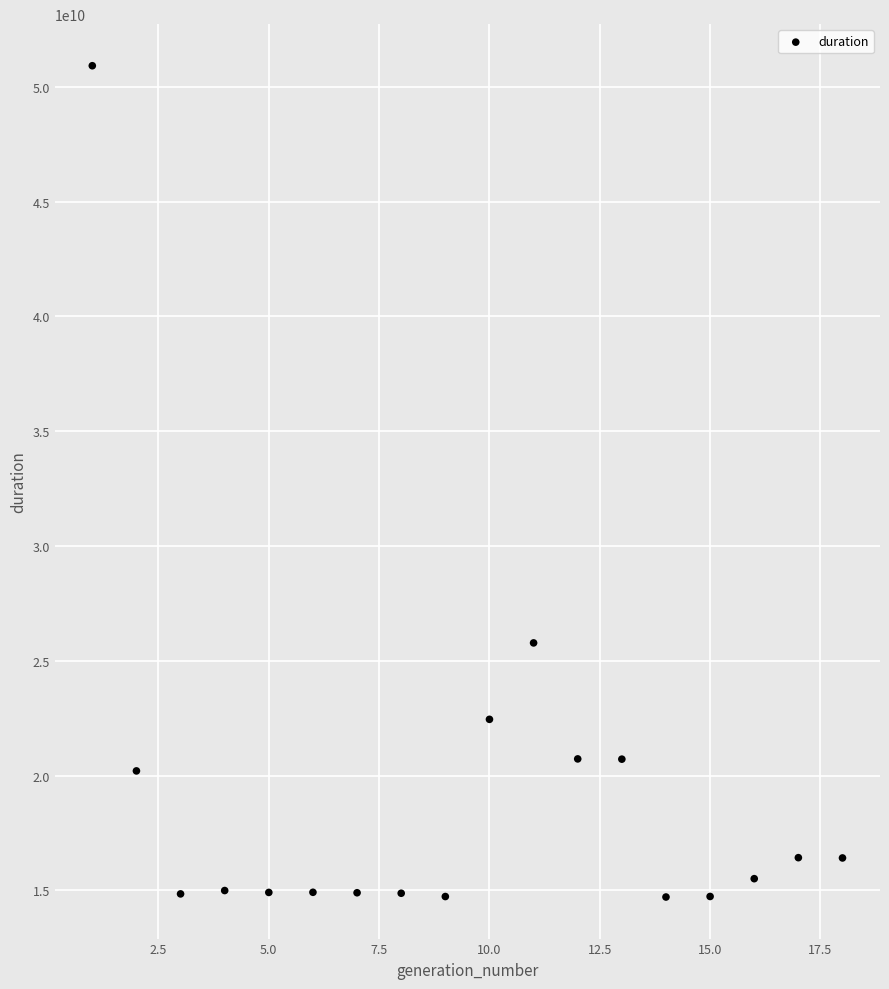

What Y value in the scatter plot is closest to 32815627651?

25779130553